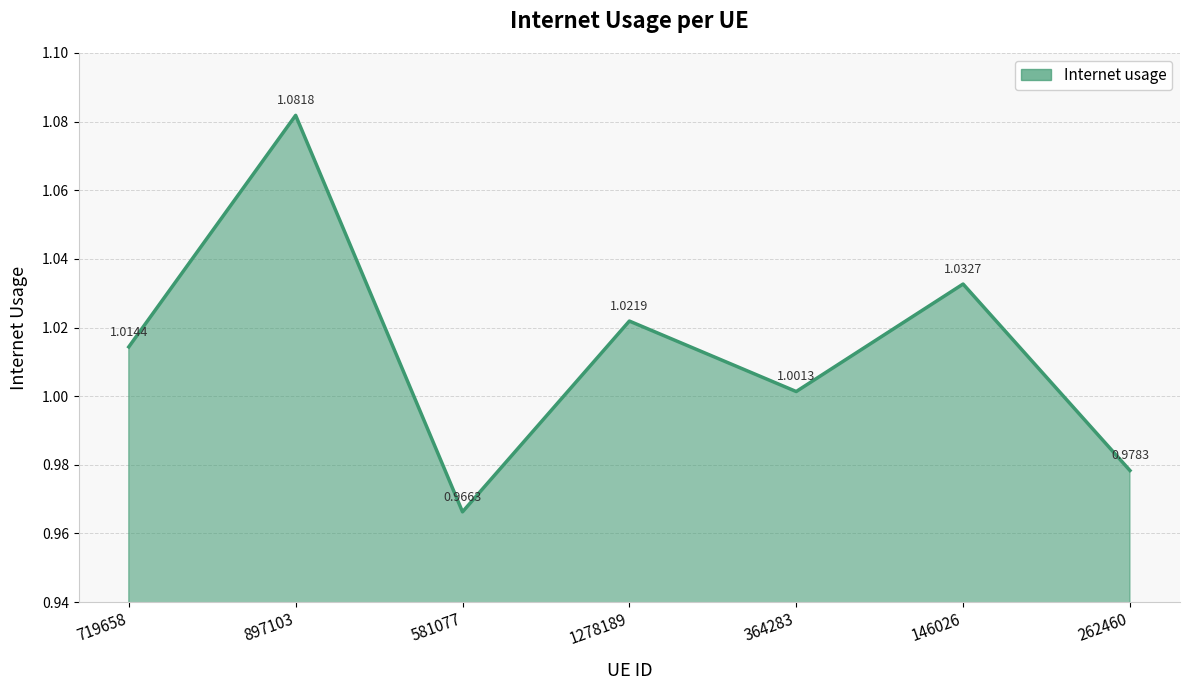

Which has a higher value, 1278189 or 581077?

1278189